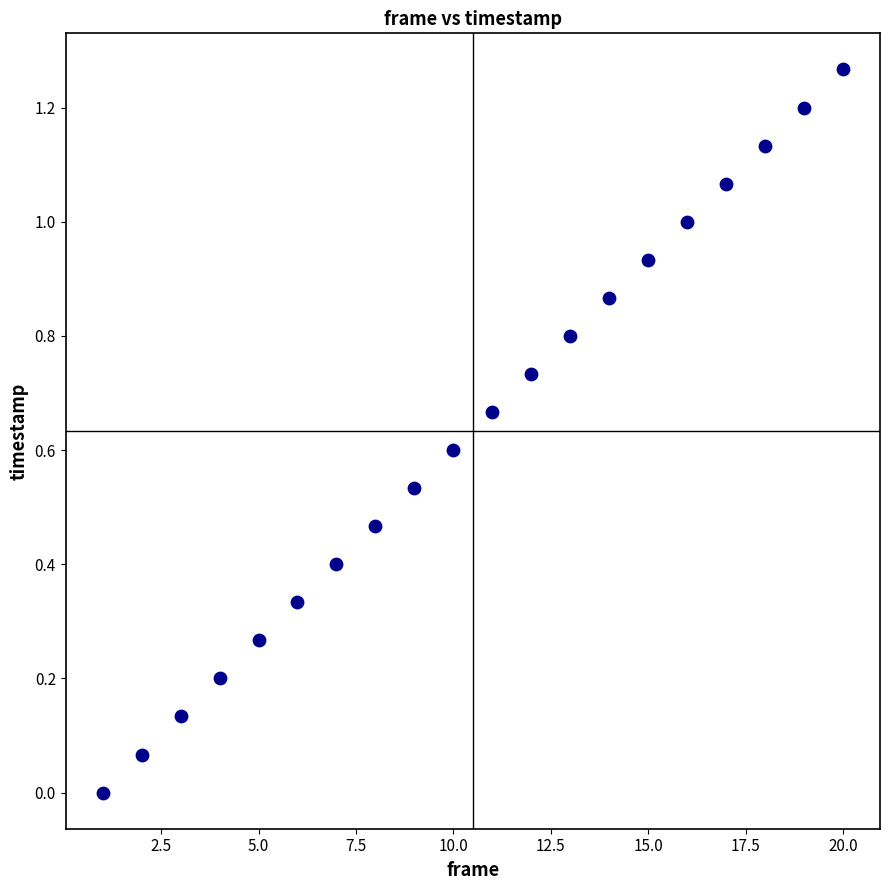

What is the range of X values (max minus min)?

19.0